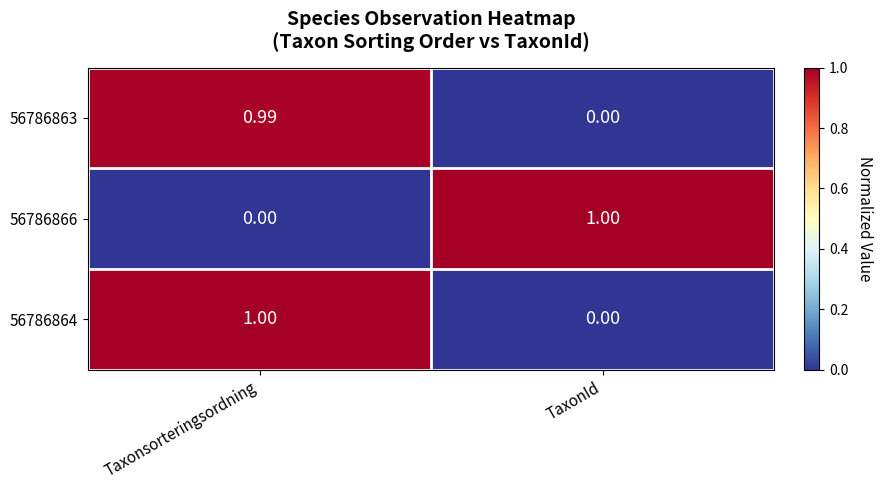

Where is 56786866 nearest to the value 0?

Taxonsorteringsordning